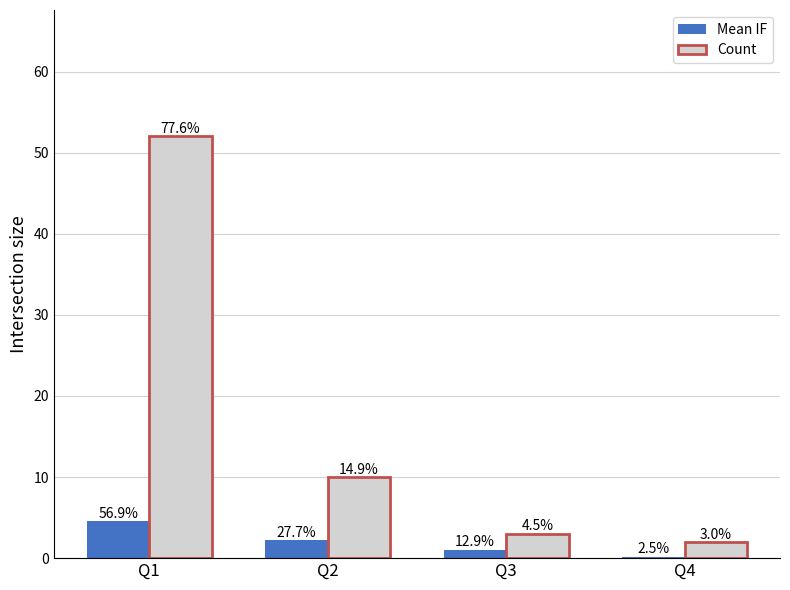

Read the Count value at Q1.

52.0